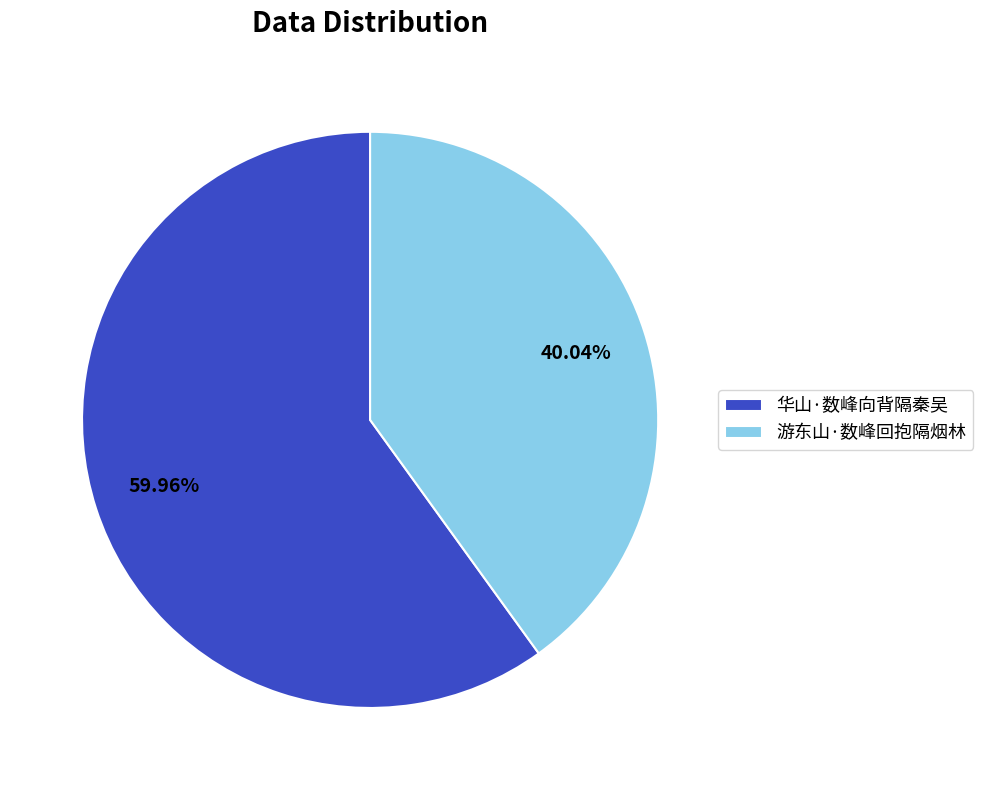

Does any single category account for the majority?

Yes